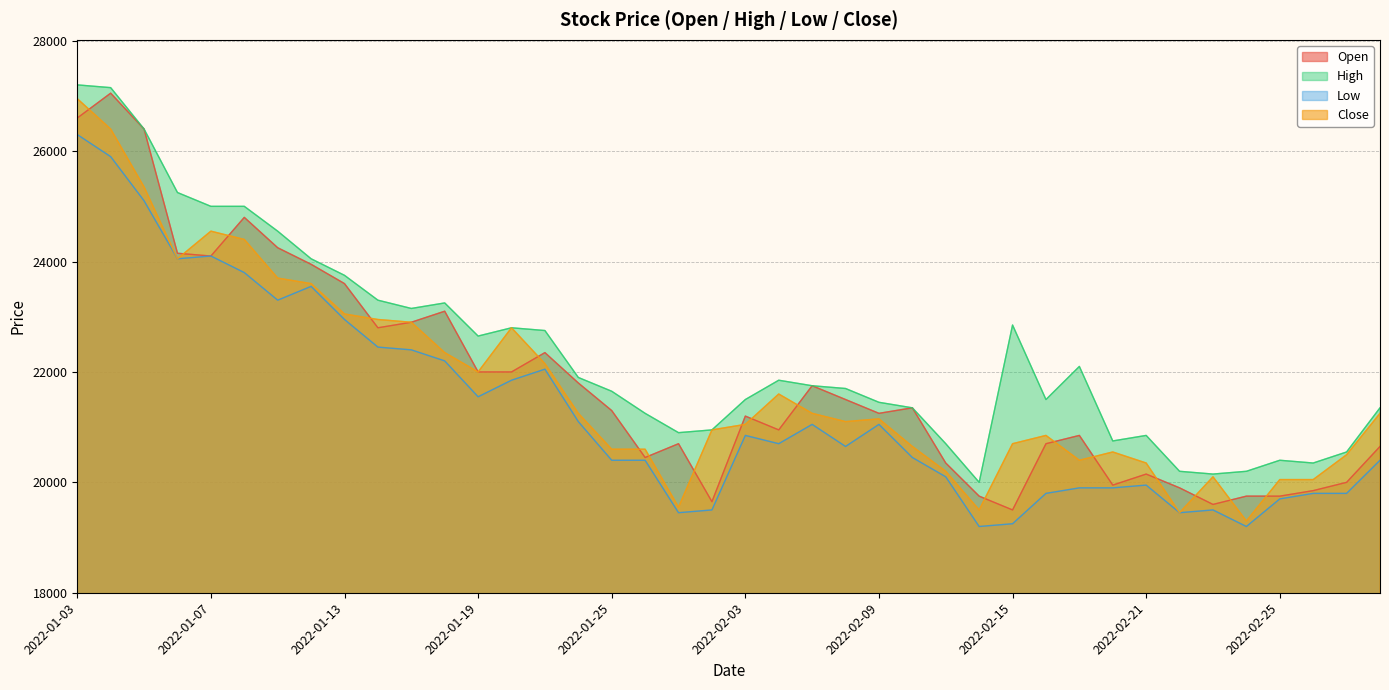

Reading right to left, transcribe all the data shown in this chart.

Open: 20650	20000	19850	19750	19750	19600	19900	20150	19950	20850	20700	19500	19750	20350	21350	21250	21500	21750	20950	21200	19650	20700	20450	21300	21800	22350	22000	22000	23100	22900	22800	23600	23950	24250	24800	24100	24150	26400	27050	26600
High: 21350	20550	20350	20400	20200	20150	20200	20850	20750	22100	21500	22850	20000	20700	21350	21450	21700	21750	21850	21500	20950	20900	21250	21650	21900	22750	22800	22650	23250	23150	23300	23750	24050	24550	25000	25000	25250	26400	27150	27200
Low: 20400	19800	19800	19700	19200	19500	19450	19950	19900	19900	19800	19250	19200	20100	20450	21050	20650	21050	20700	20850	19500	19450	20400	20400	21100	22050	21850	21550	22200	22400	22450	22950	23550	23300	23800	24100	24050	25100	25900	26300
Close: 21250	20500	20050	20050	19300	20100	19450	20350	20550	20400	20850	20700	19500	20200	20650	21150	21100	21250	21600	21050	20950	19550	20600	20600	21250	22150	22800	22000	22350	22900	22950	23050	23600	23700	24400	24550	24050	25350	26400	26950